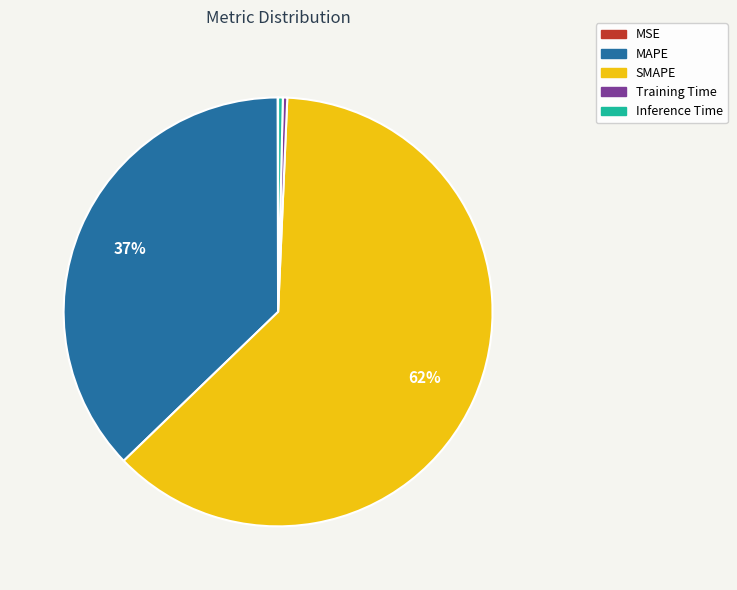

Is there any slice that represents more than half of the pie?

Yes